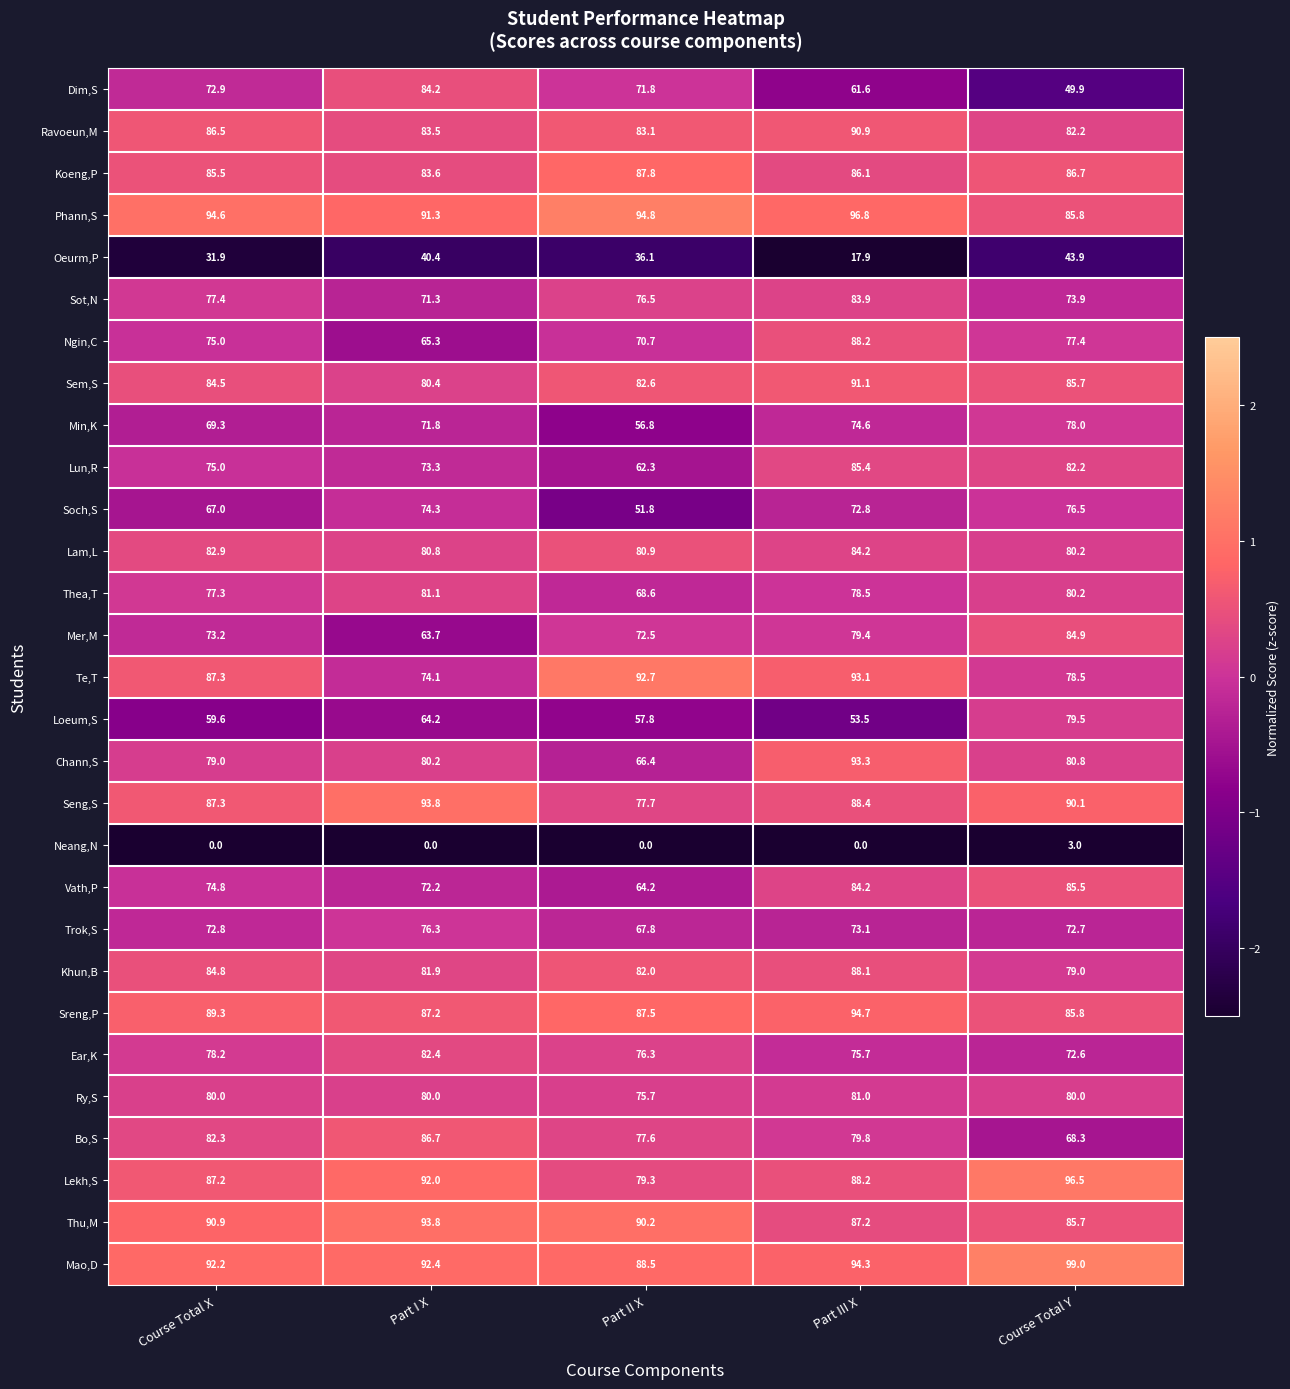

At which category is the sum across all series the highest?

Part III X